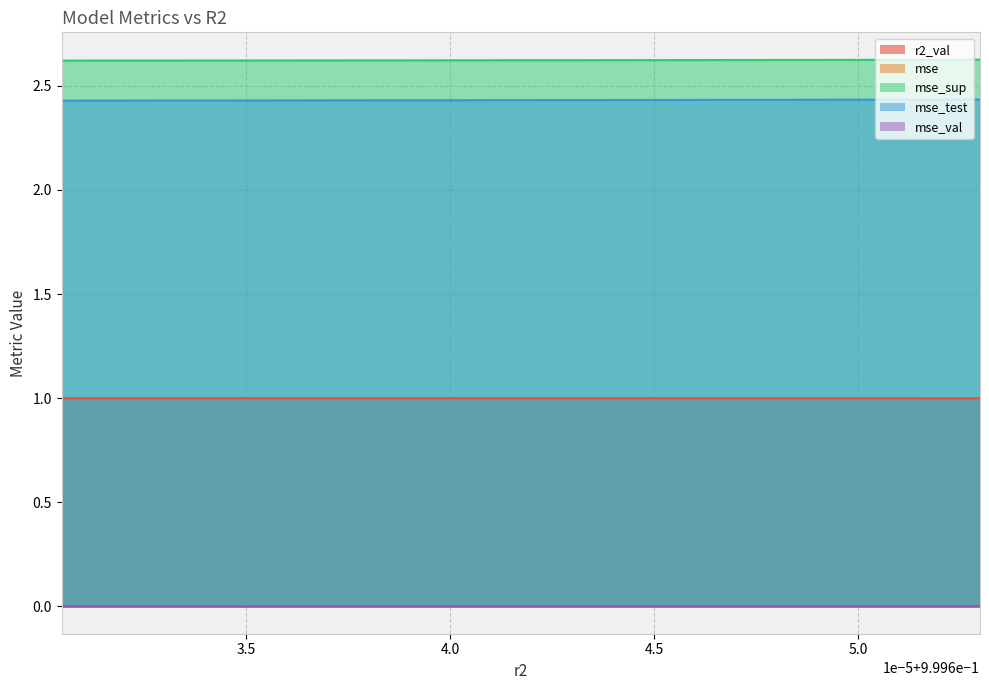

What is the sum of all r2_val values?

10.0